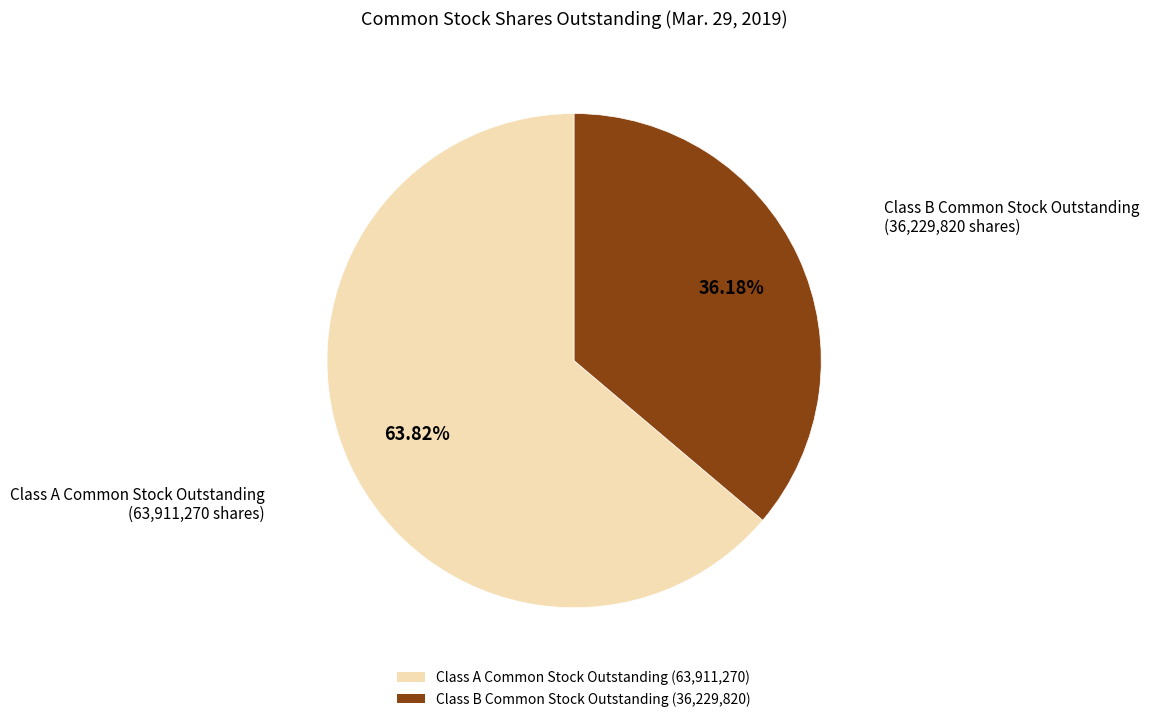

Rank the categories by value from lowest to highest.

Class B Common Stock Outstanding, Class A Common Stock Outstanding